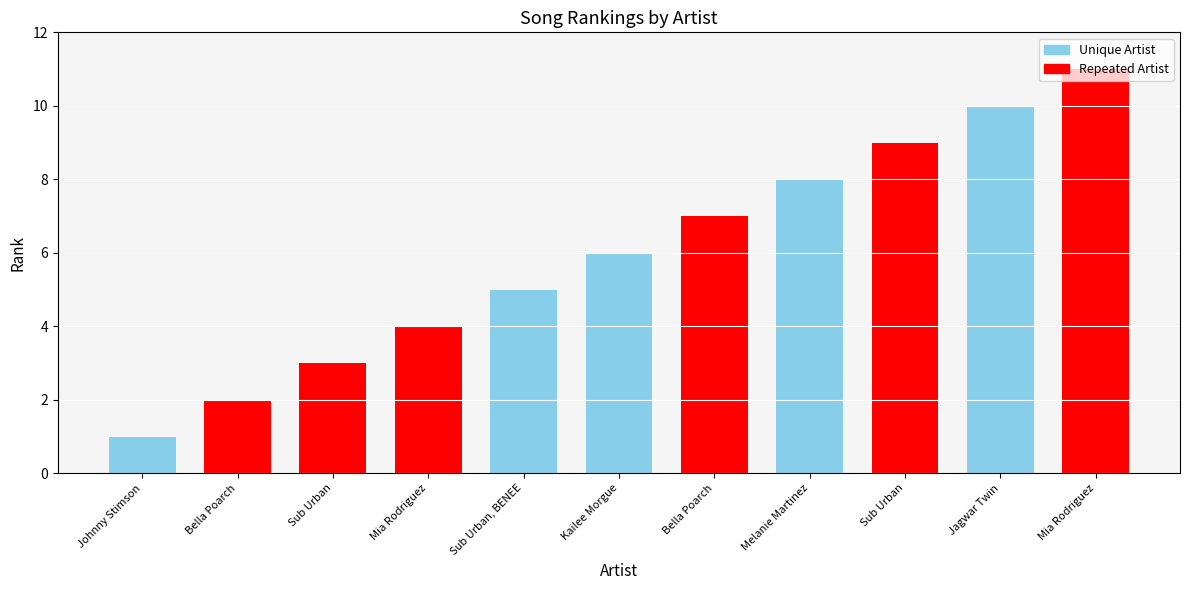

What is the difference between the maximum and minimum values?

10